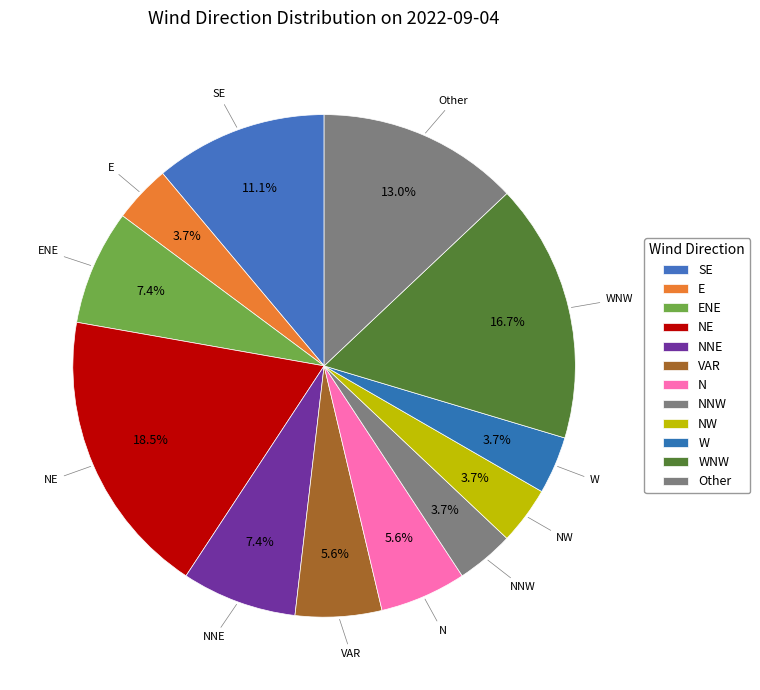

Combined, do NW and ENE account for over 50%?

No